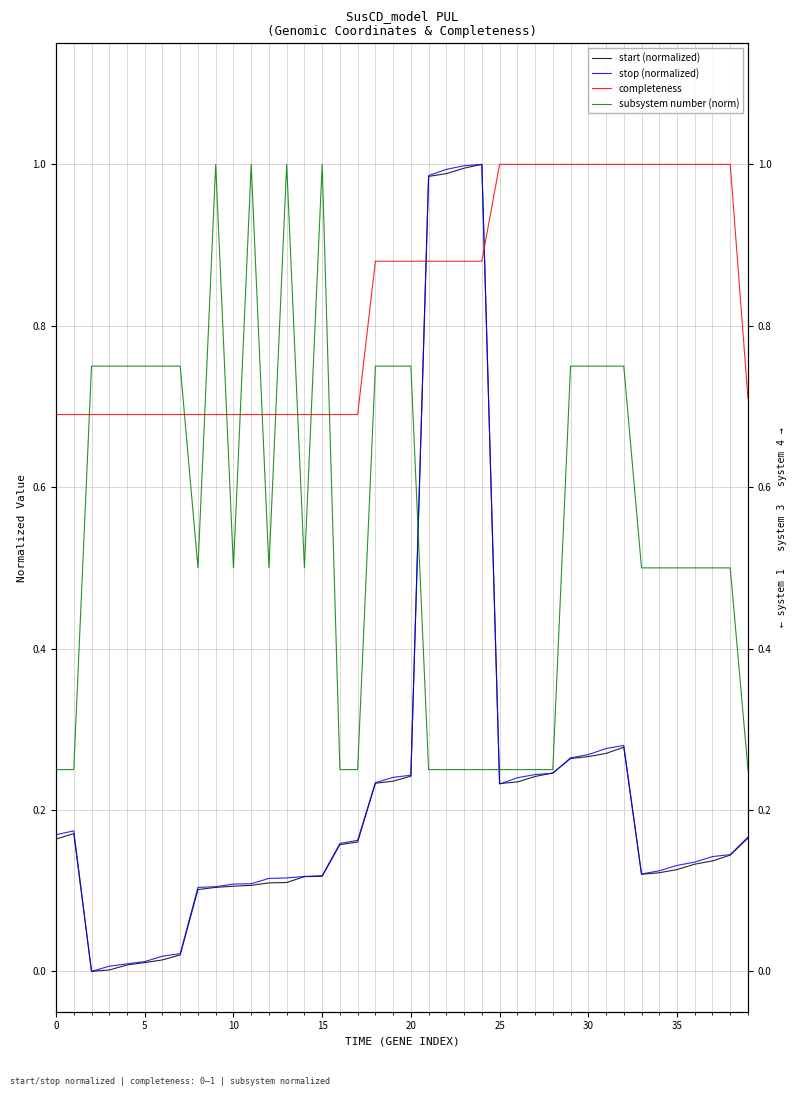

Is this an area chart (filled region under the line)?

No